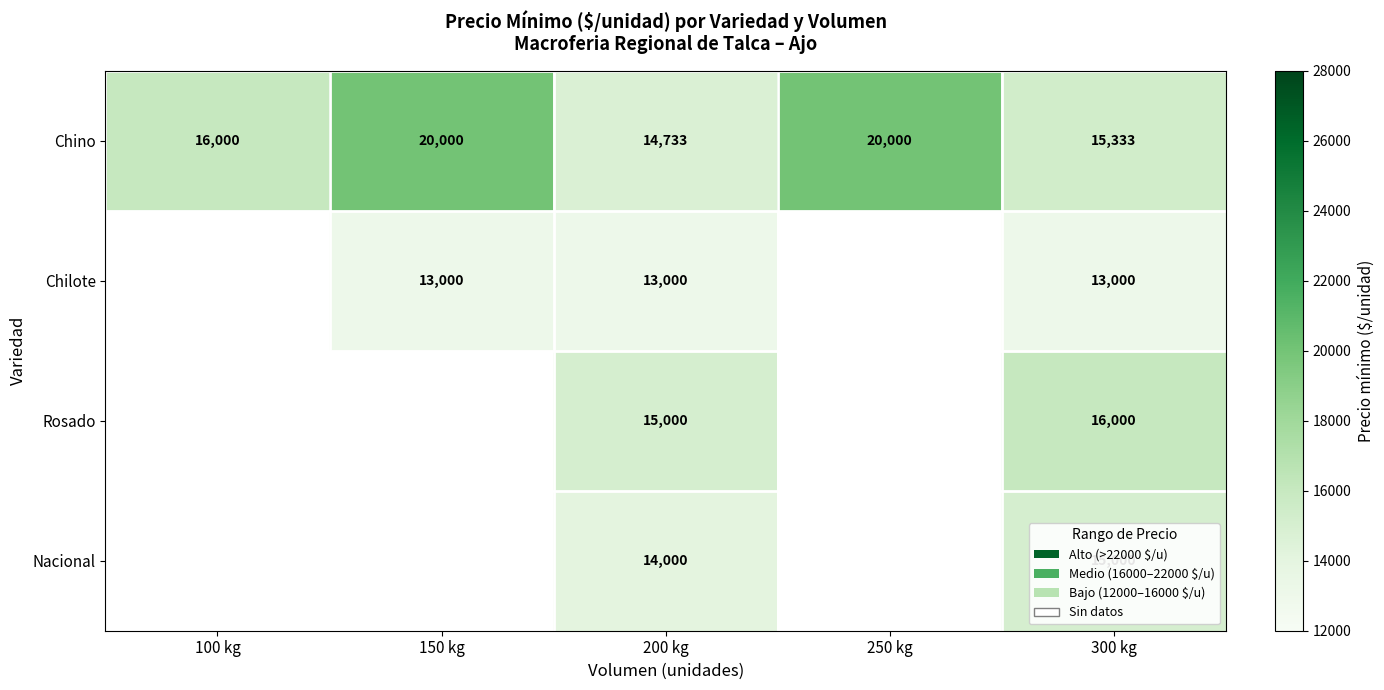

At 200 kg, list the series in order from smallest to largest.

Chilote, Nacional, Chino, Rosado